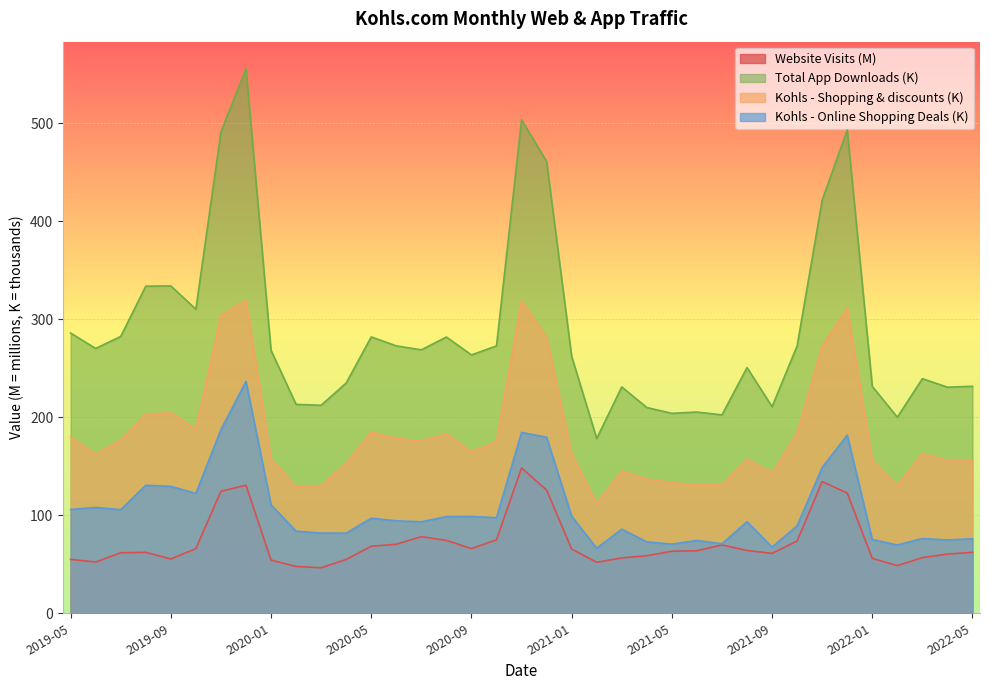

List the series in order of their overall mean, highest first.

Total App Downloads (K), Kohls - Shopping & discounts (K), Kohls - Online Shopping Deals (K), Website Visits (M)